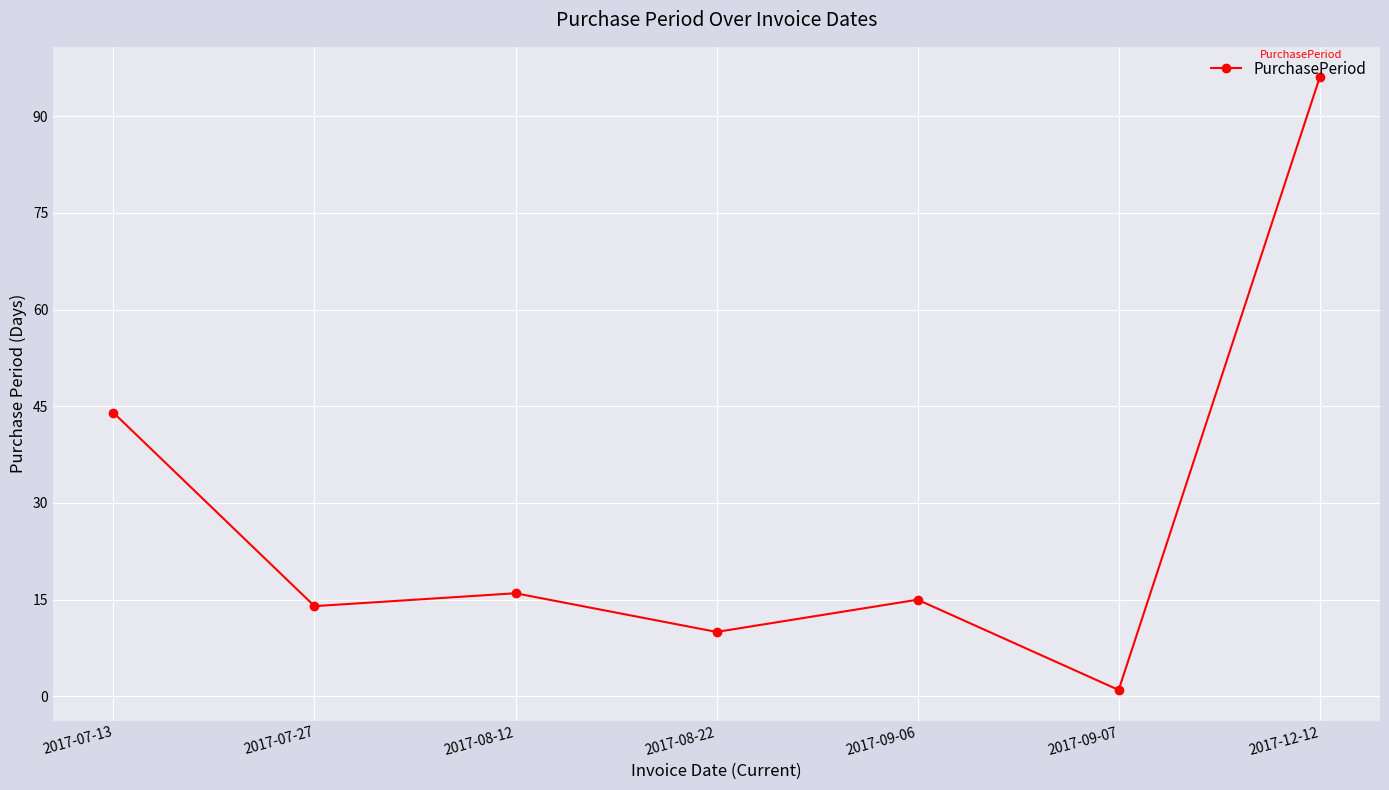

Where is the first local minimum?

2017-07-27